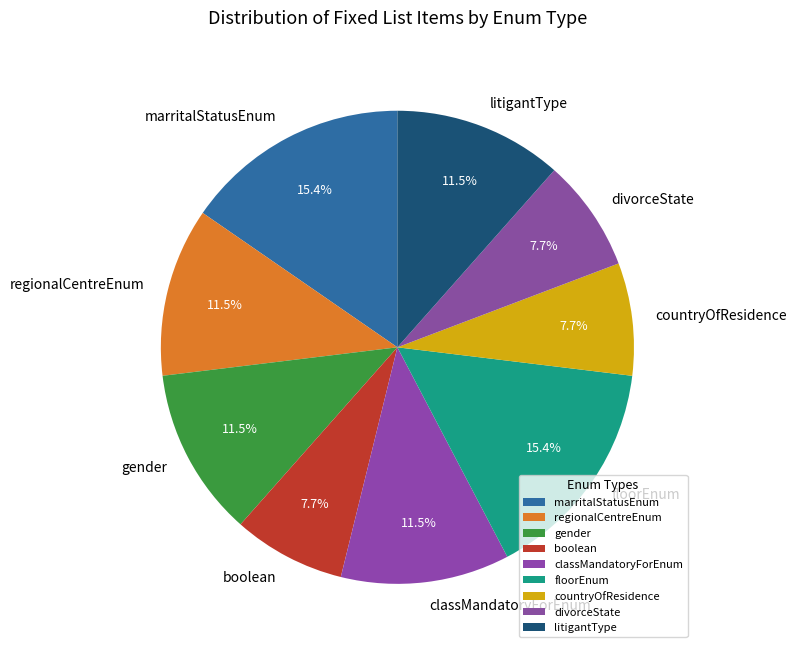

Is boolean the majority of the pie?

No